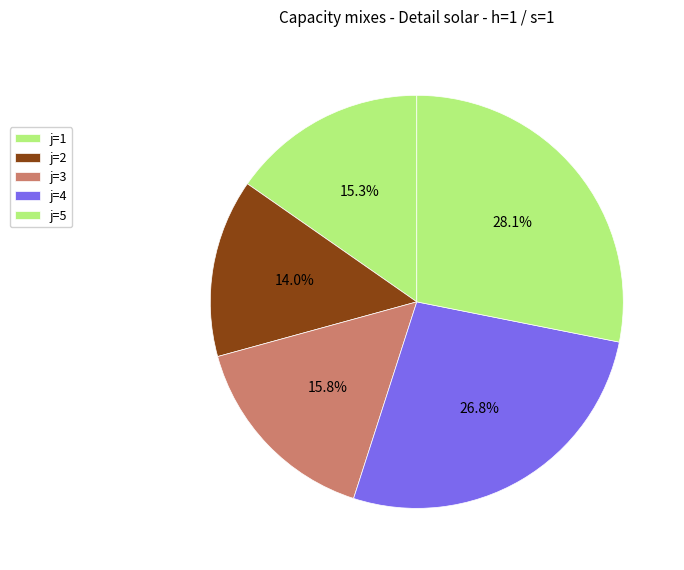

To the nearest percent, what is the difference between the largest and smallest slice percentages?

14%